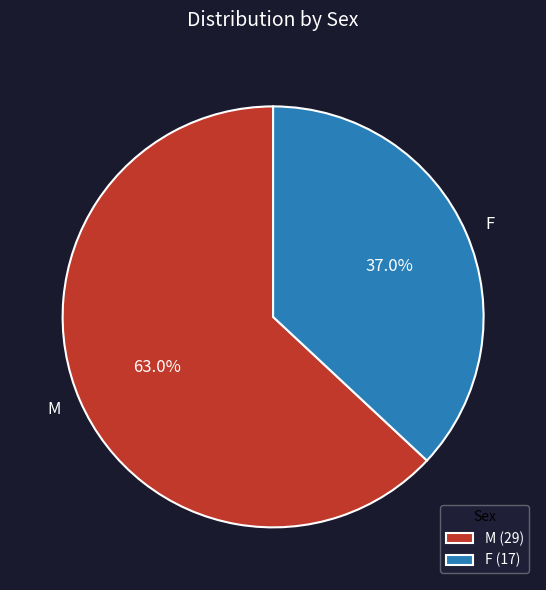

Is the sum of M and F greater than half?

Yes